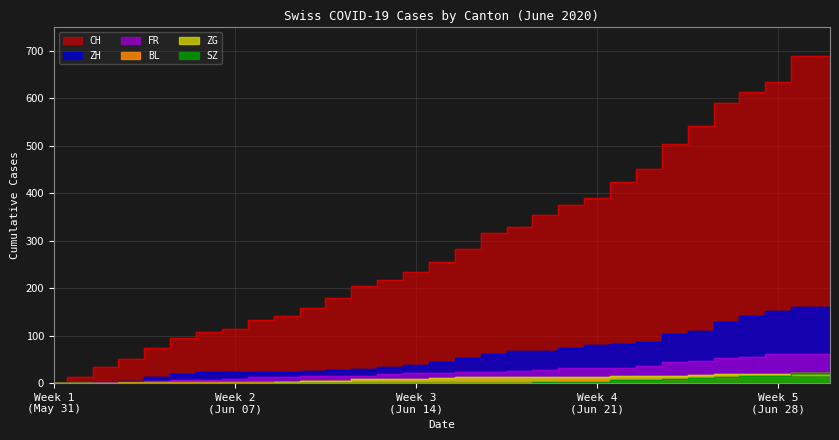

What is the sum of all ZG values?

289